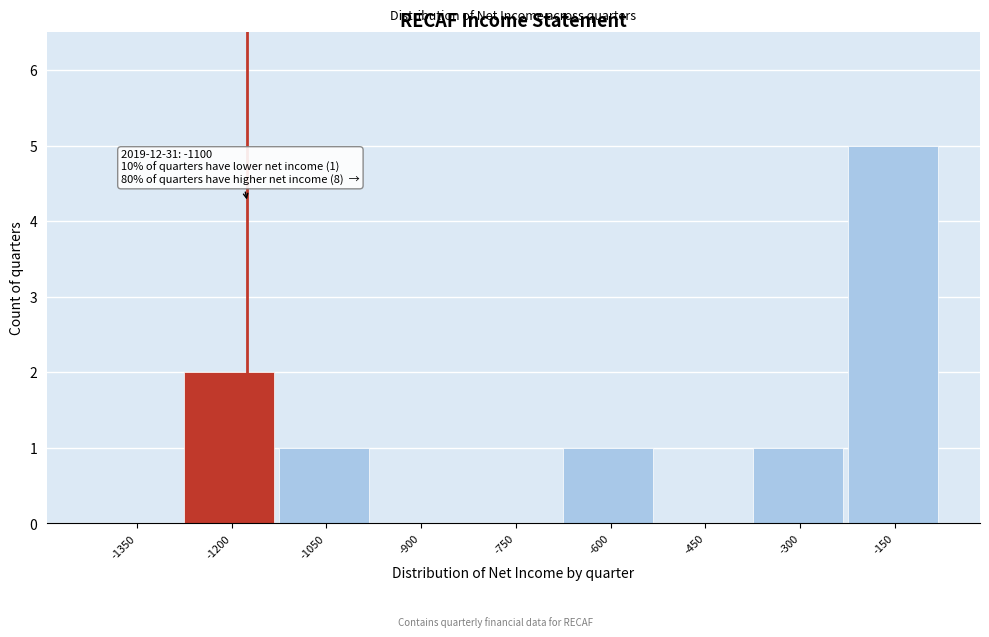

Reading left to right, what are all the values shown in this chart?

-1350=0	-1200=2	-1050=1	-900=0	-750=0	-600=1	-450=0	-300=1	-150=5